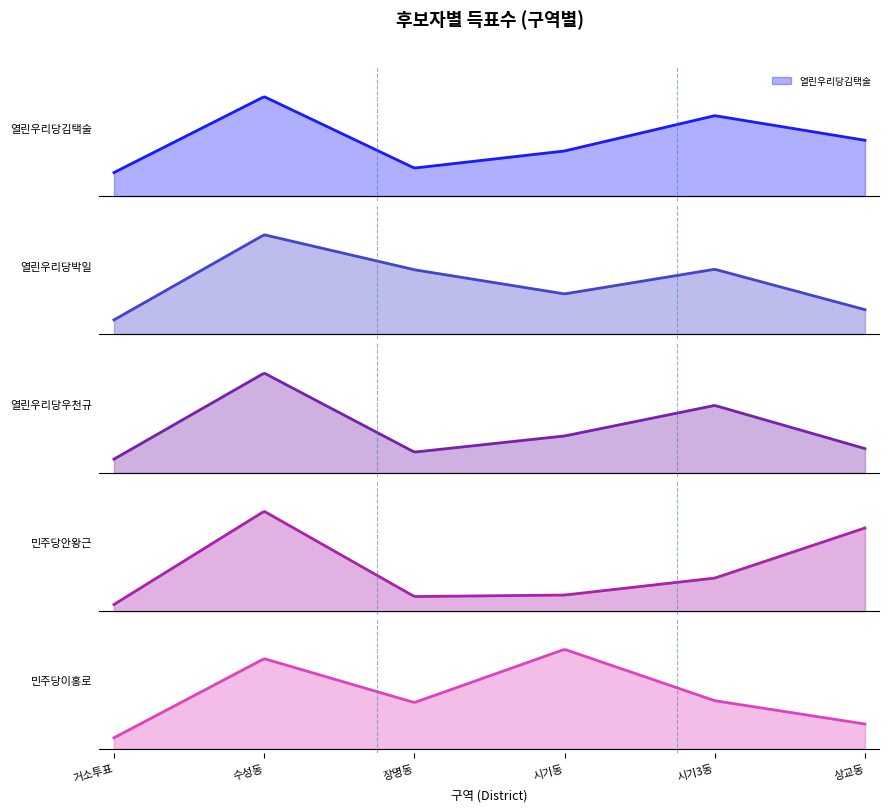

Reading left to right, extract all data points from this chart.

열린우리당김택술: 147	622	175	282	503	349
열린우리당박일: 84	592	383	239	386	145
열린우리당우천규: 98	710	148	263	480	173
민주당안왕근: 49	730	107	118	242	608
민주당이홍로: 72	588	302	649	314	162